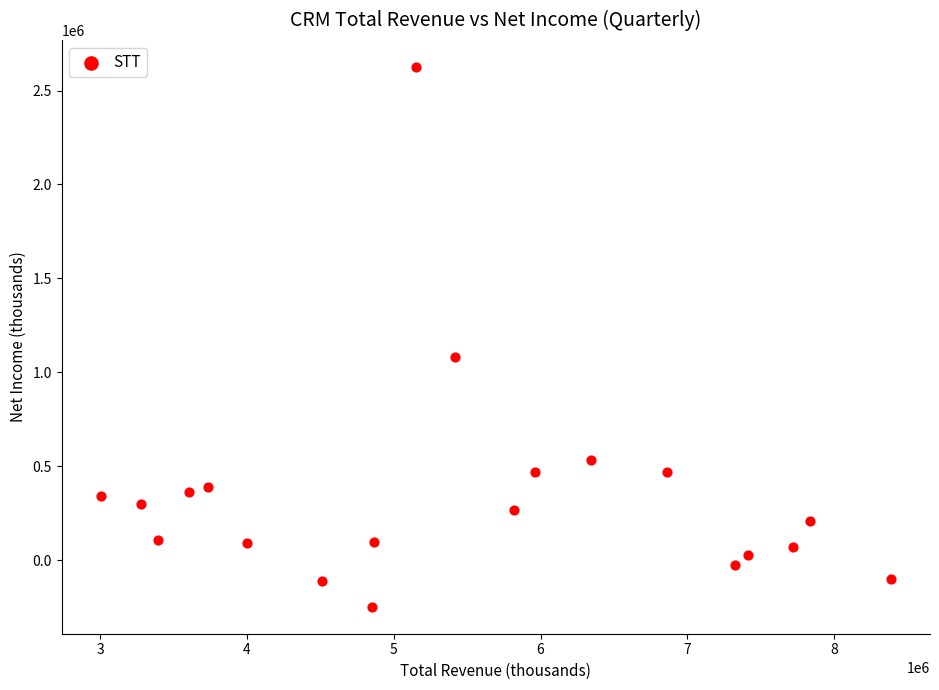

What is the range of Y values (max minus min)?

2873000